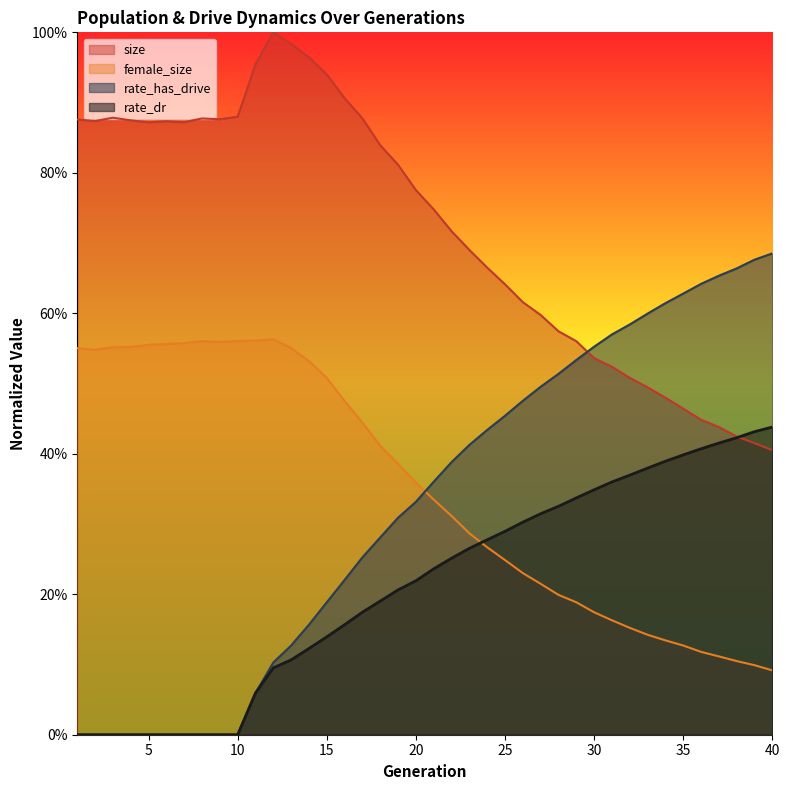

Which category has the lowest value in the female_size series?

40